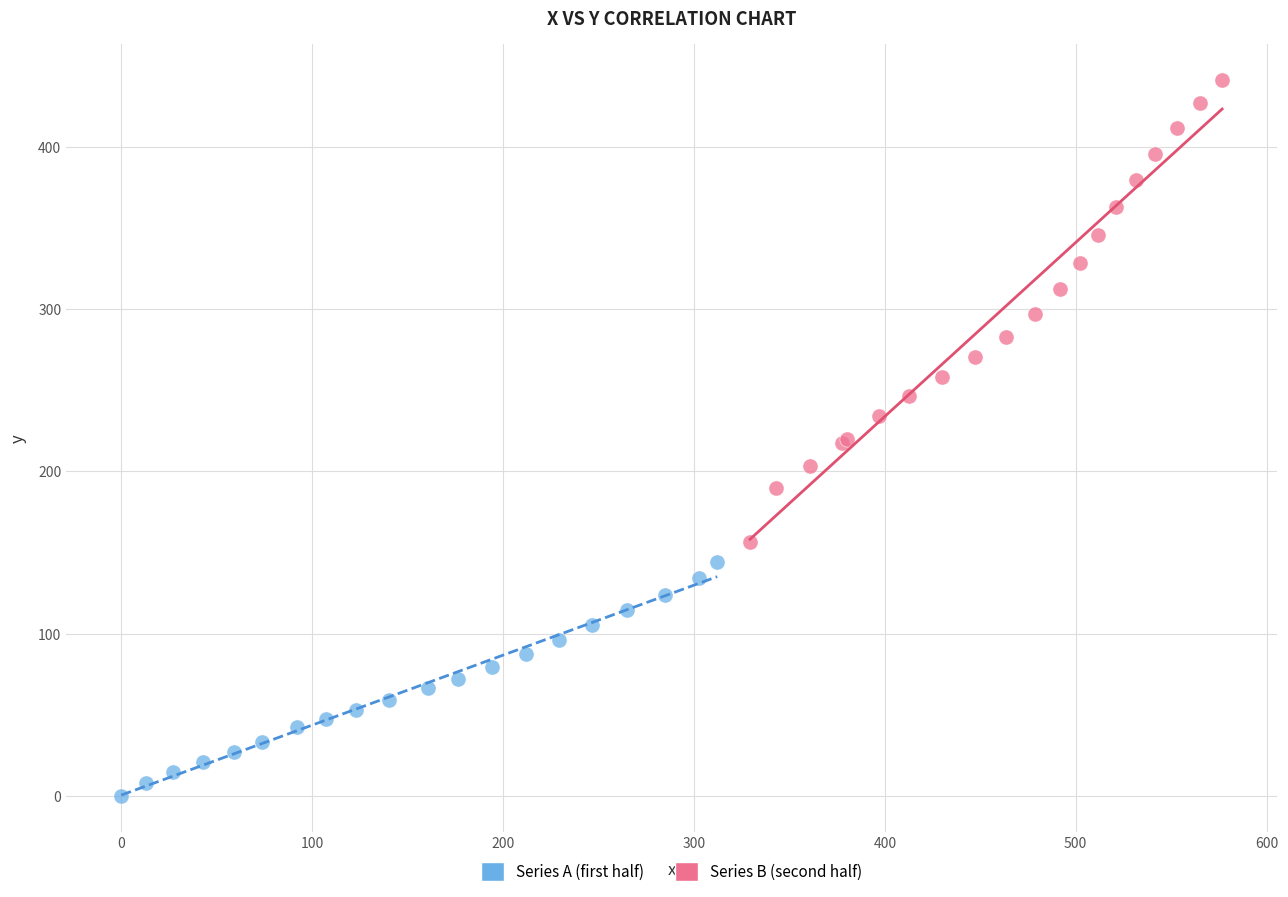

Which series contains the highest Y value?

Series B (second half)